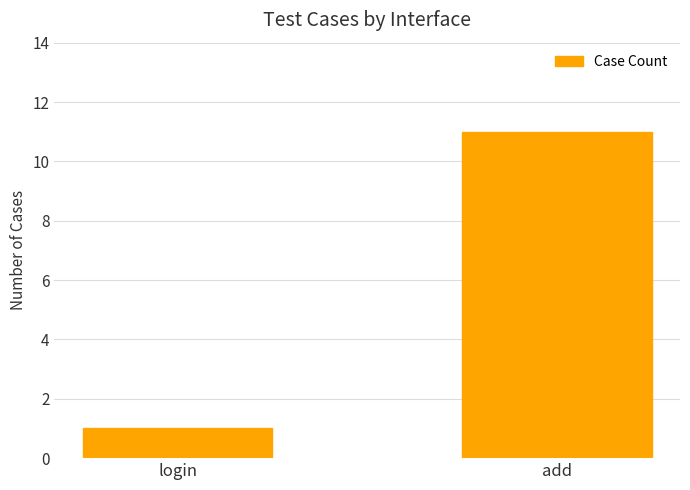

What is the value of the 2nd bar from the left?

11